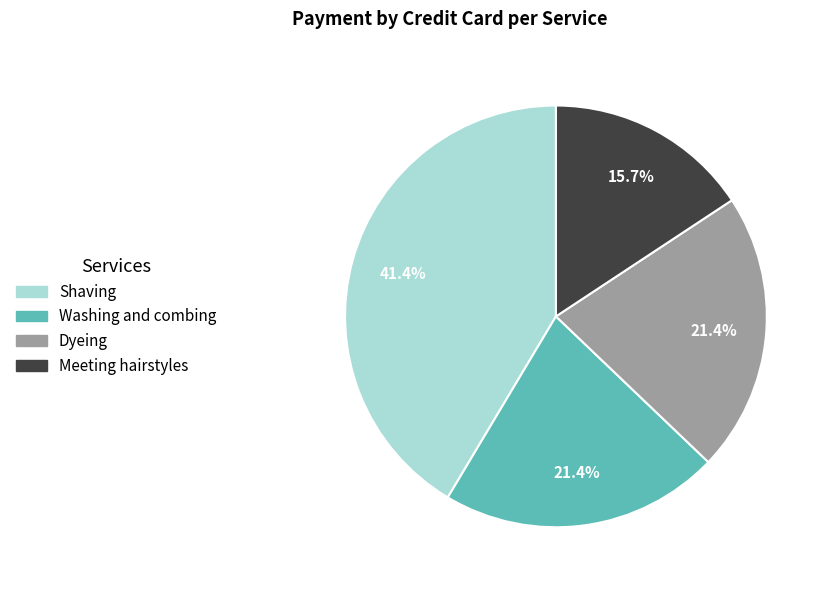

How many segments does this pie chart have?

4